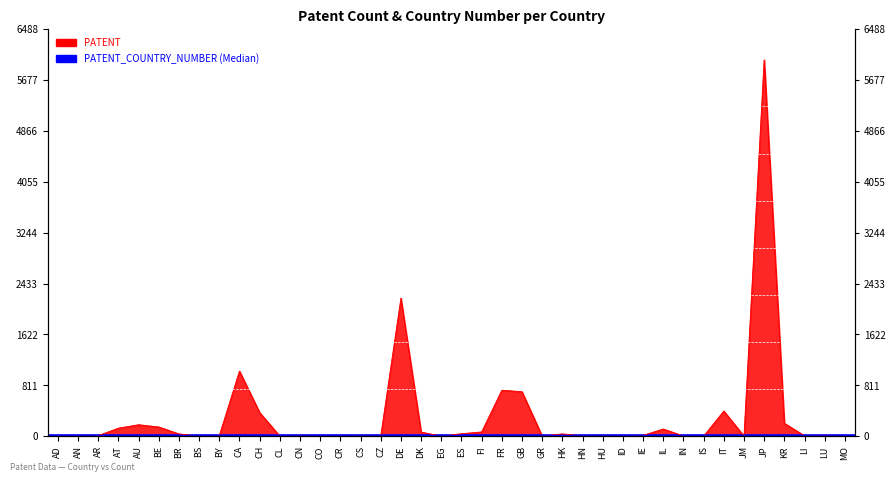

Is it true that the value at IL is 115?

True